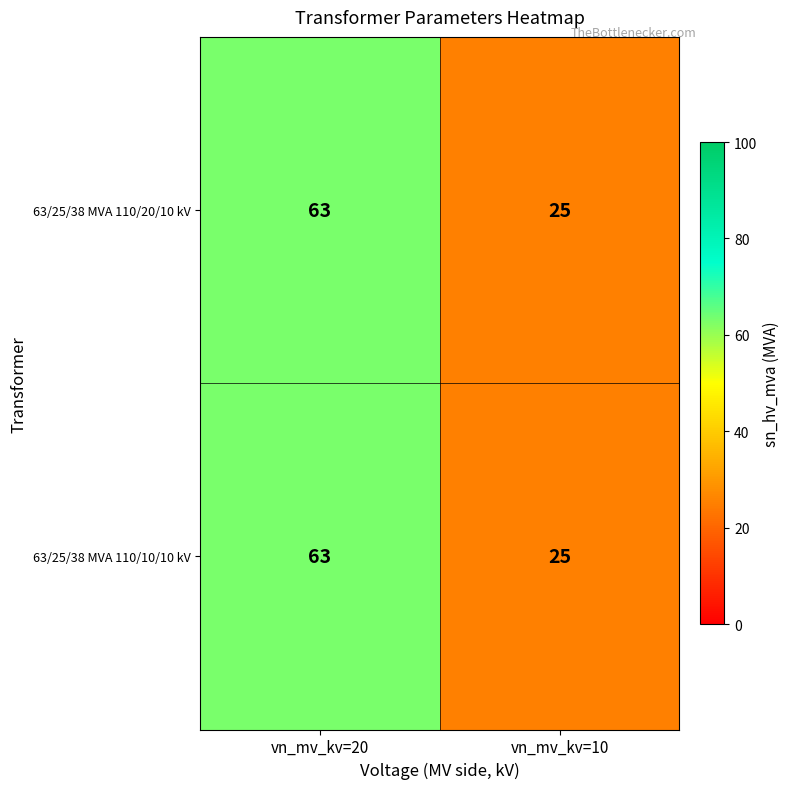

Count the number of data series in this chart.

2